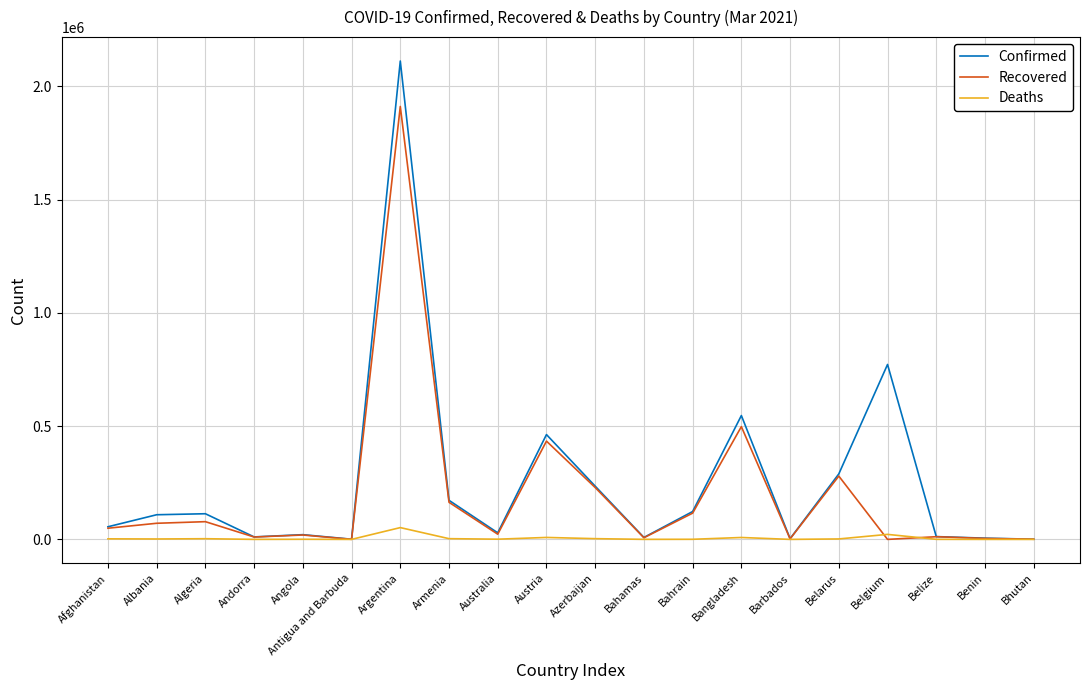

The Confirmed series shows 172456 at Armenia. True or false?

True